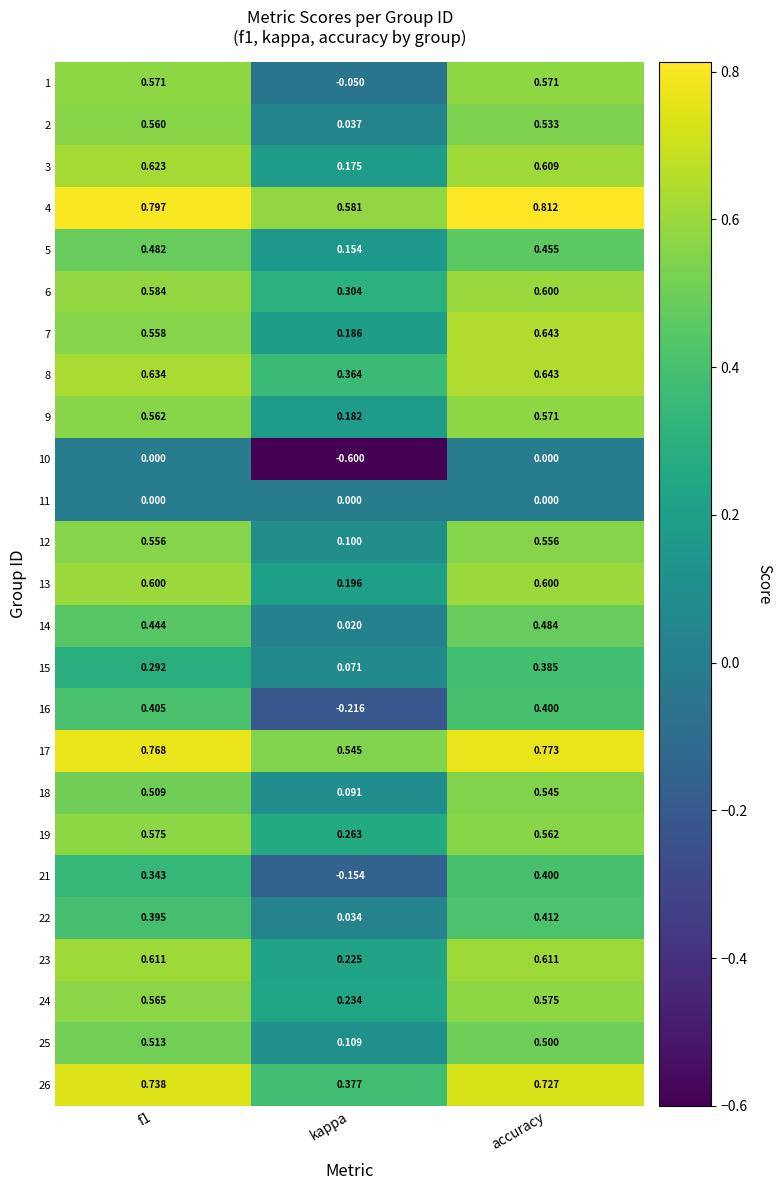

Where is 4 nearest to the value 0?

kappa